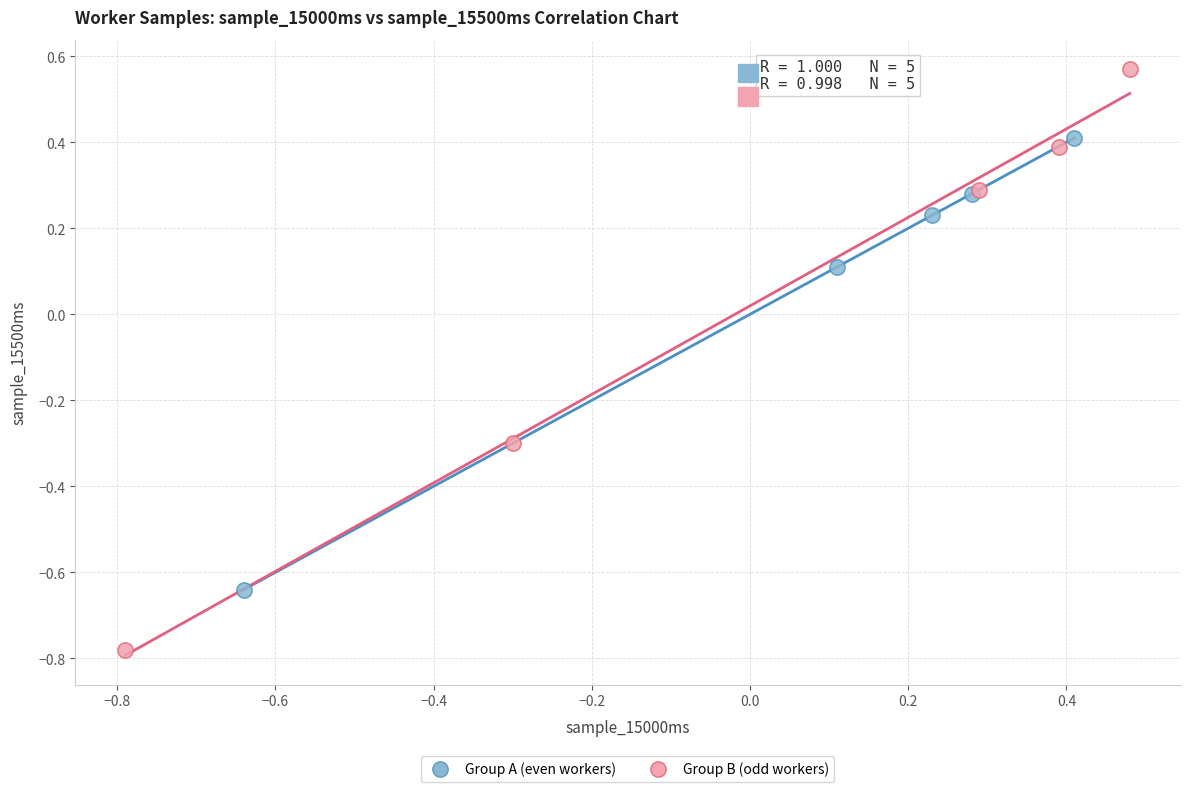

Which series contains the highest Y value?

Group B (odd workers)